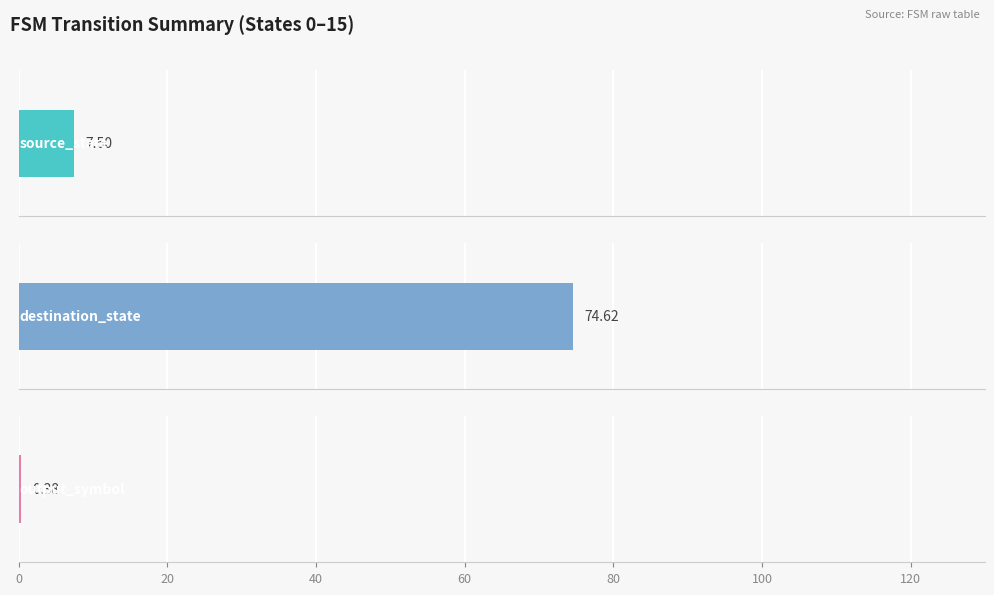

Rank the series by their maximum value, from lowest to highest.

output_symbol, source_state, destination_state